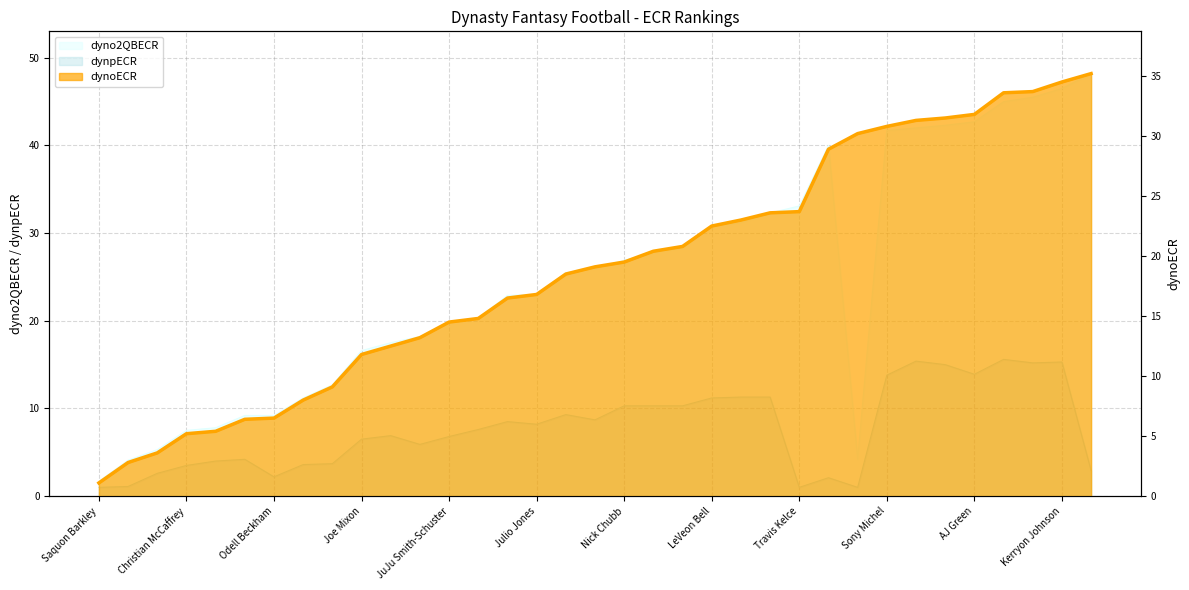

What position from the left is AJ Green?

31